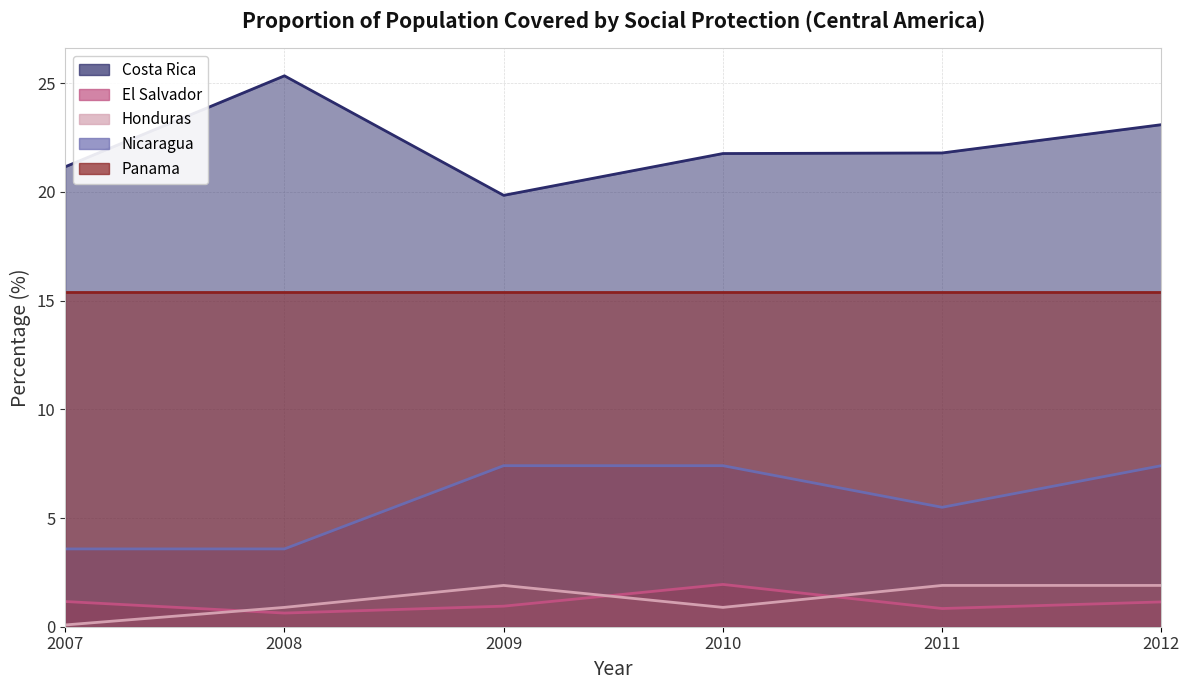

At which label does Costa Rica first exceed 21?

2007